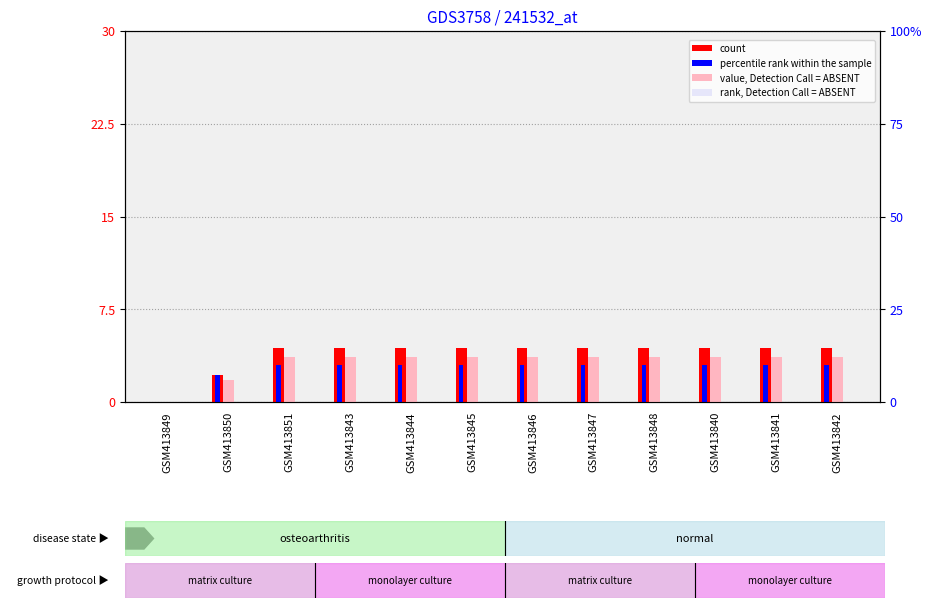

What is the difference between the highest and lowest values at GSM413845?

4.4